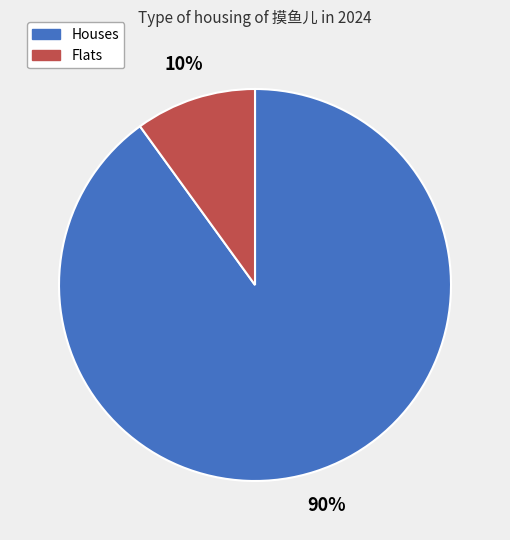

To the nearest percent, what is the average slice percentage?

50%